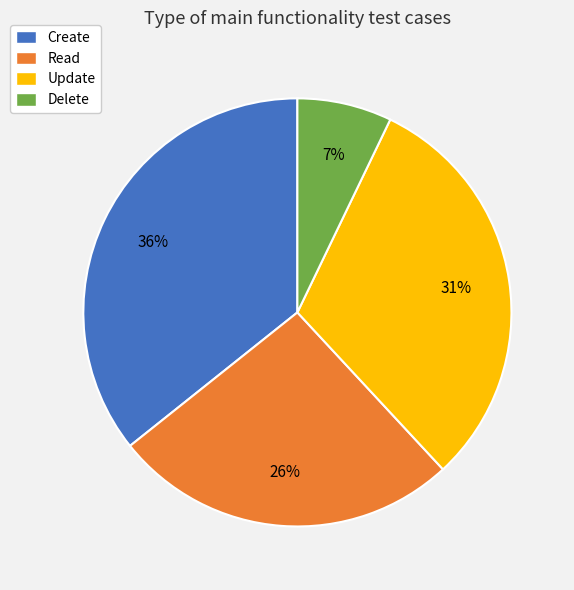

How many slices are in this pie chart?

4